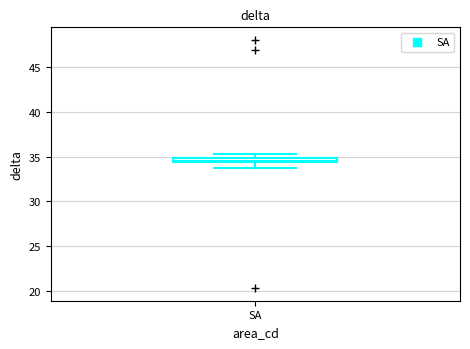

Where is the lower edge of the box for SA on the y-axis? The values are not printed on the chart, so give them approximately, as read against the axis.

34.5